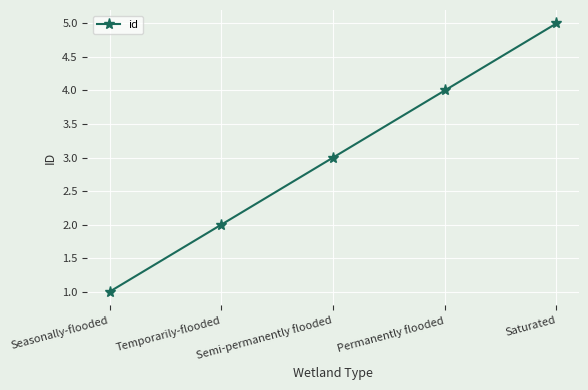

What is the difference between the values at Semi-permanently flooded and Saturated?

2